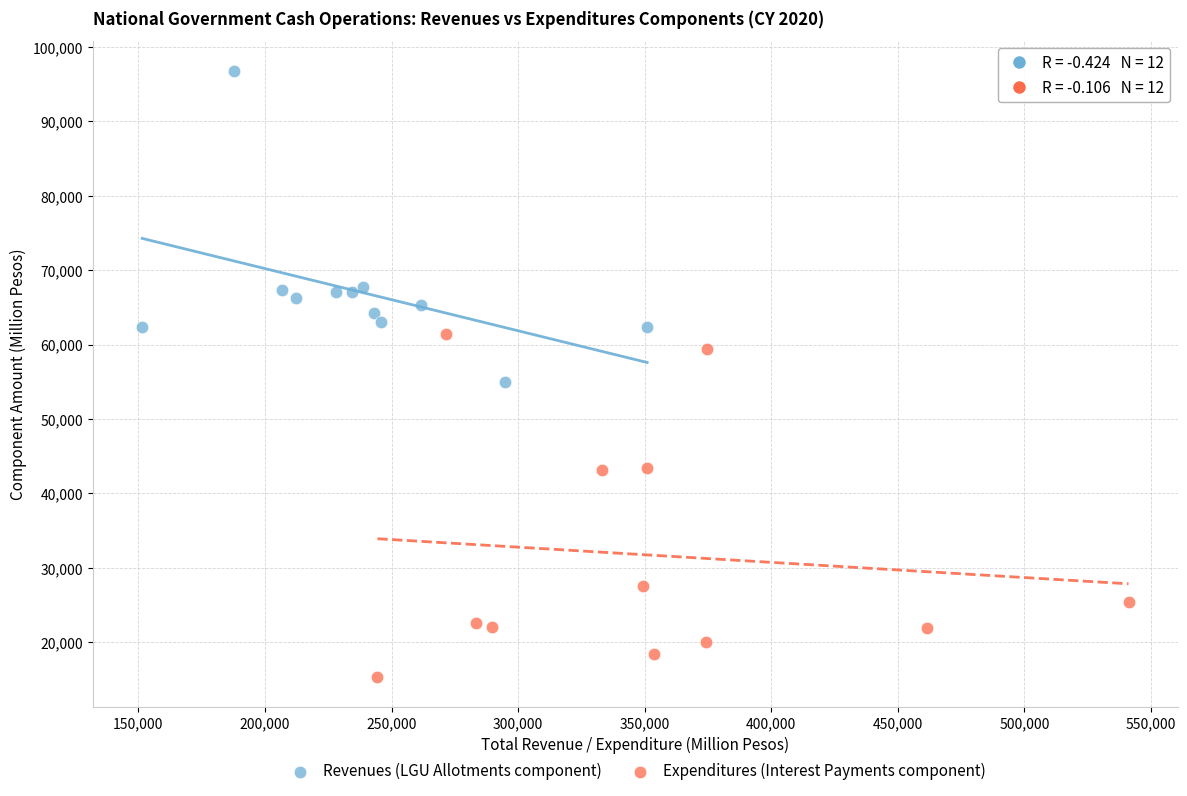

Which series contains the highest Y value?

Revenues (LGU Allotments component)